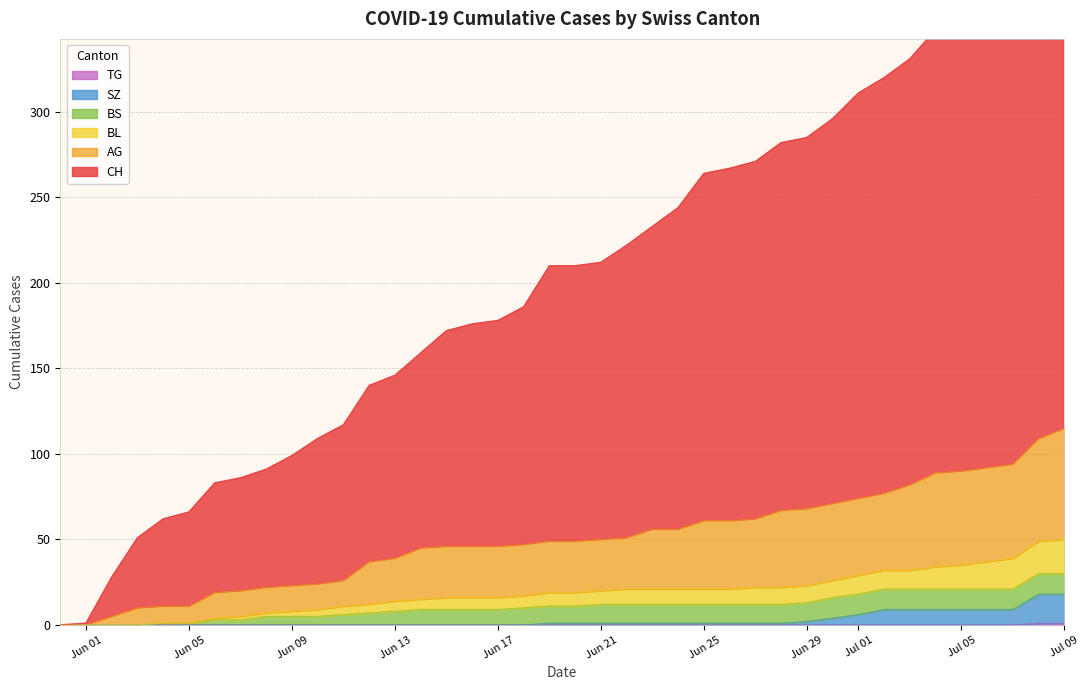

How many data points does each series have?

40